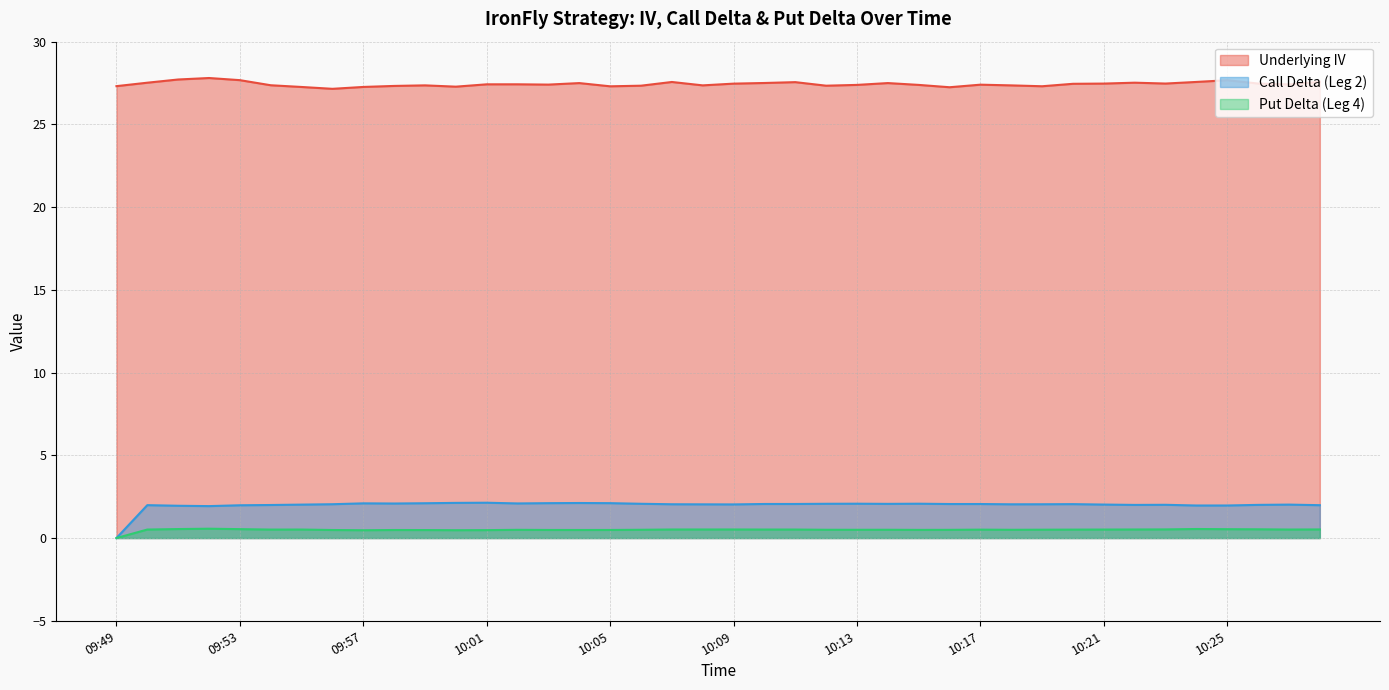

What is the highest value of the Underlying IV series?

27.8